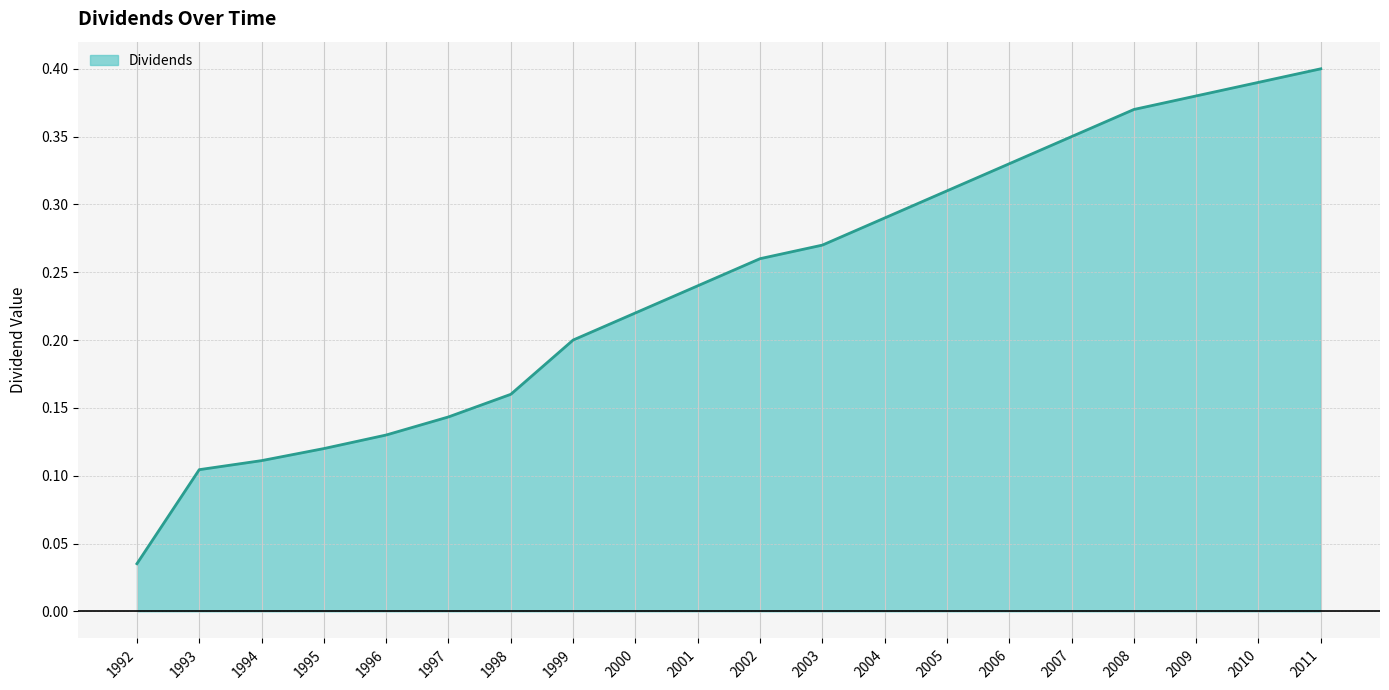

Where is the data nearest to the value 0?

1992